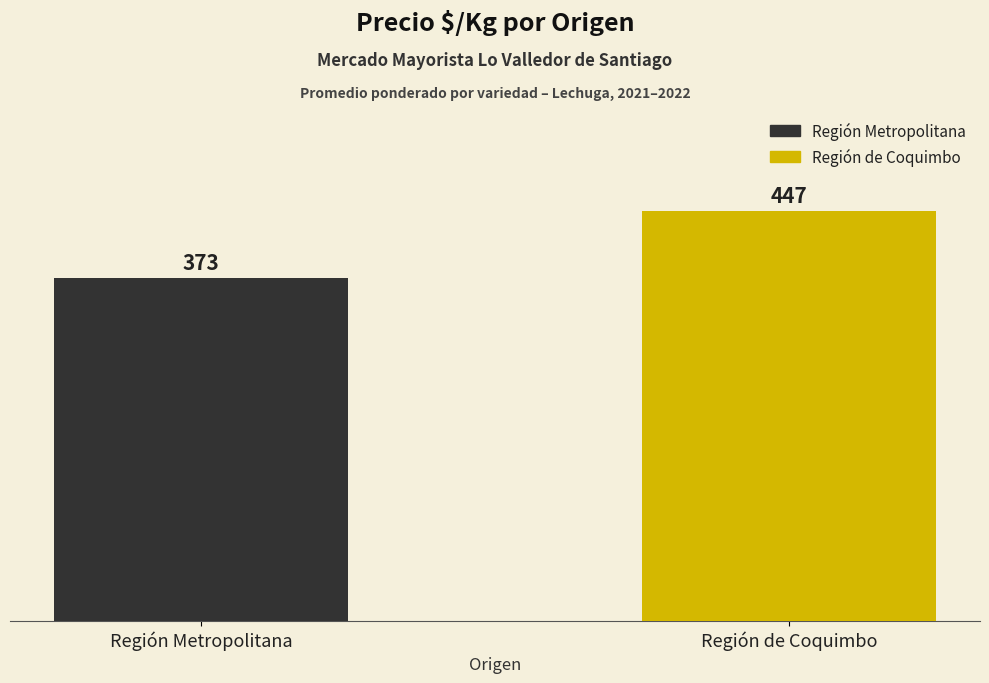

The value at Región Metropolitana is 641.4. True or false?

False